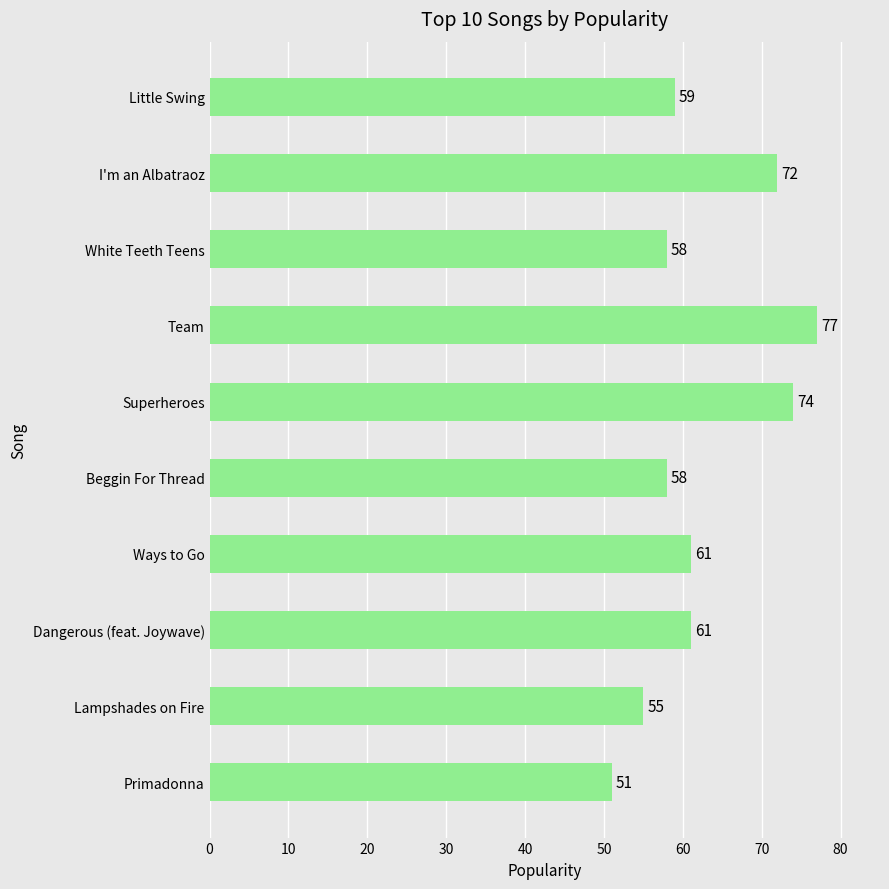

What is the approximate value at Lampshades on Fire?

55